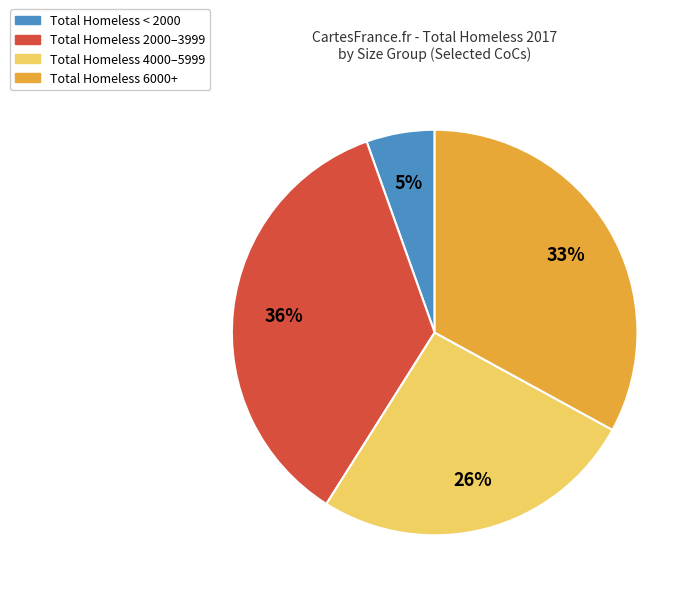

Is there a majority slice in this chart?

No